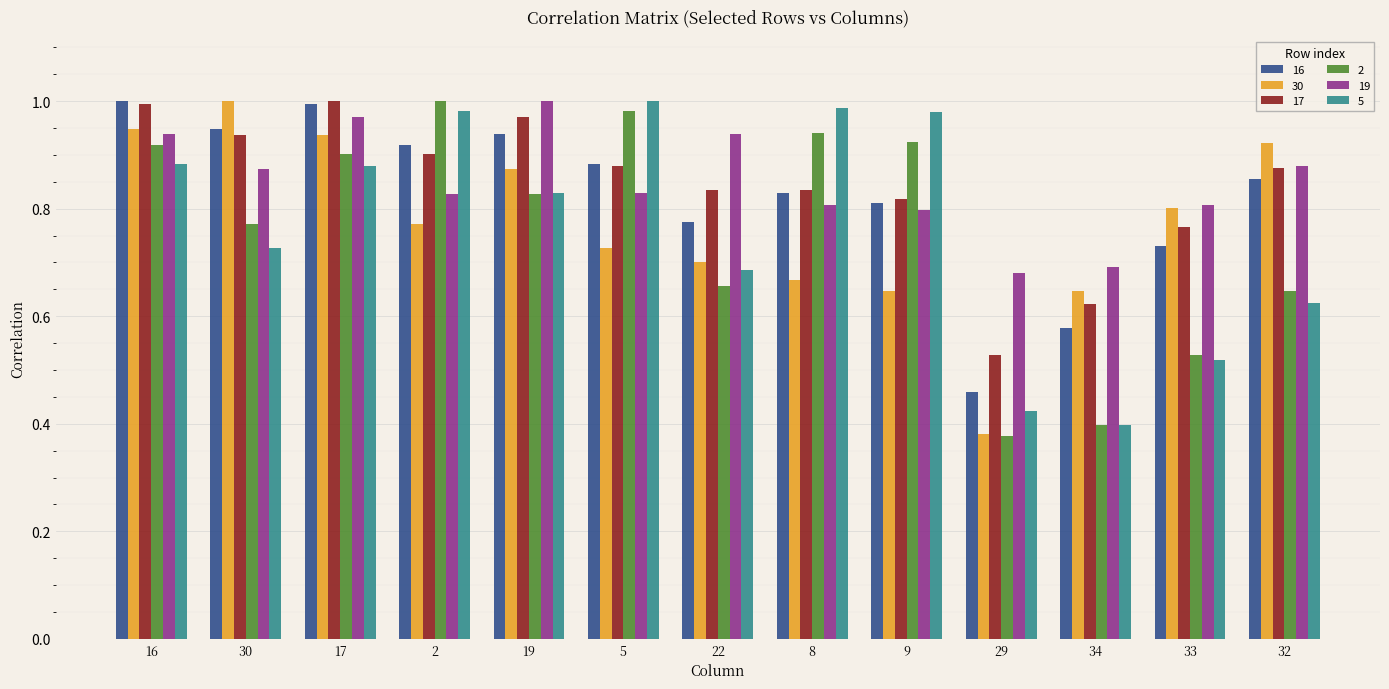

Which category has the lowest value across all series?

29